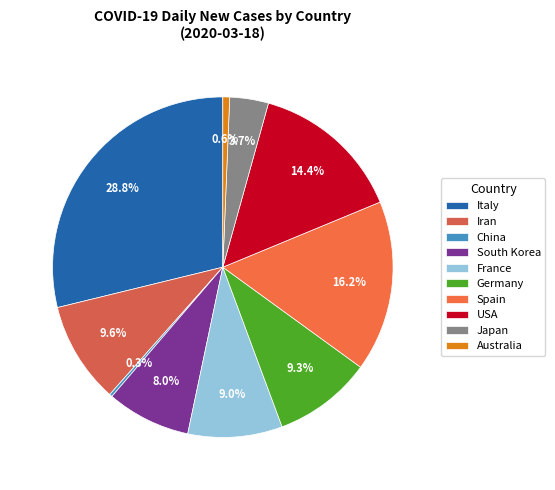

How many slices are in this pie chart?

10